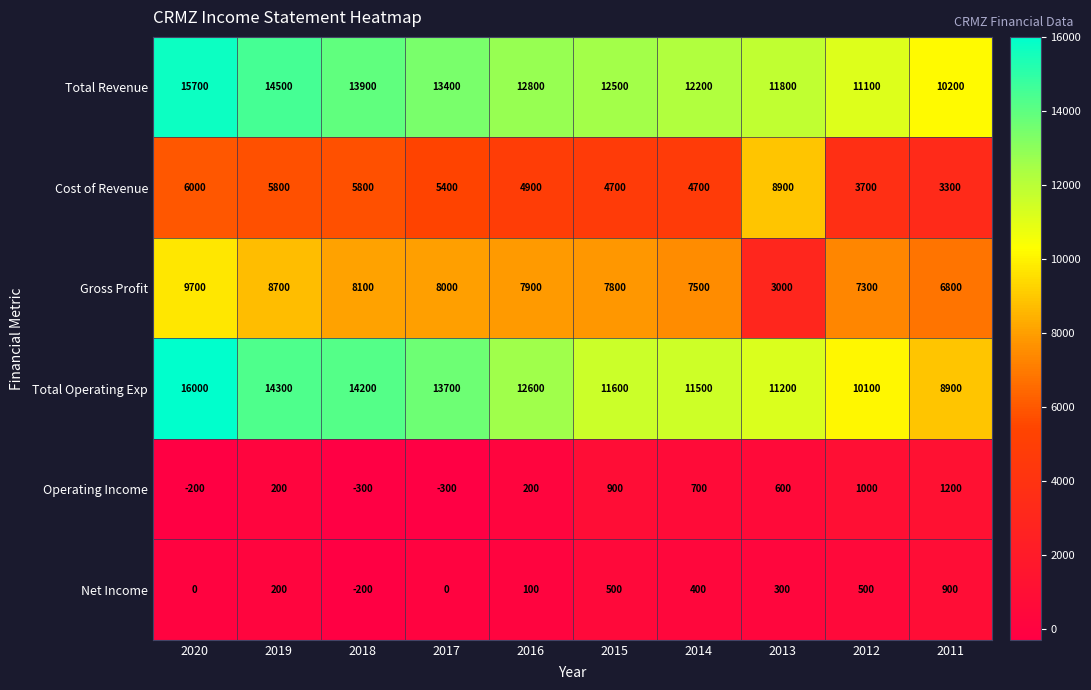

Which category has the highest value in the Net Income series?

2011